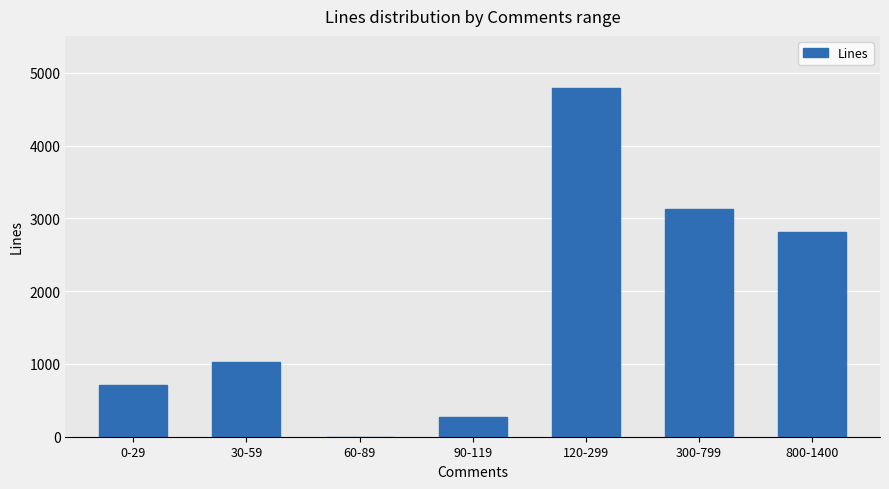

What is the maximum value shown in the chart?

4788